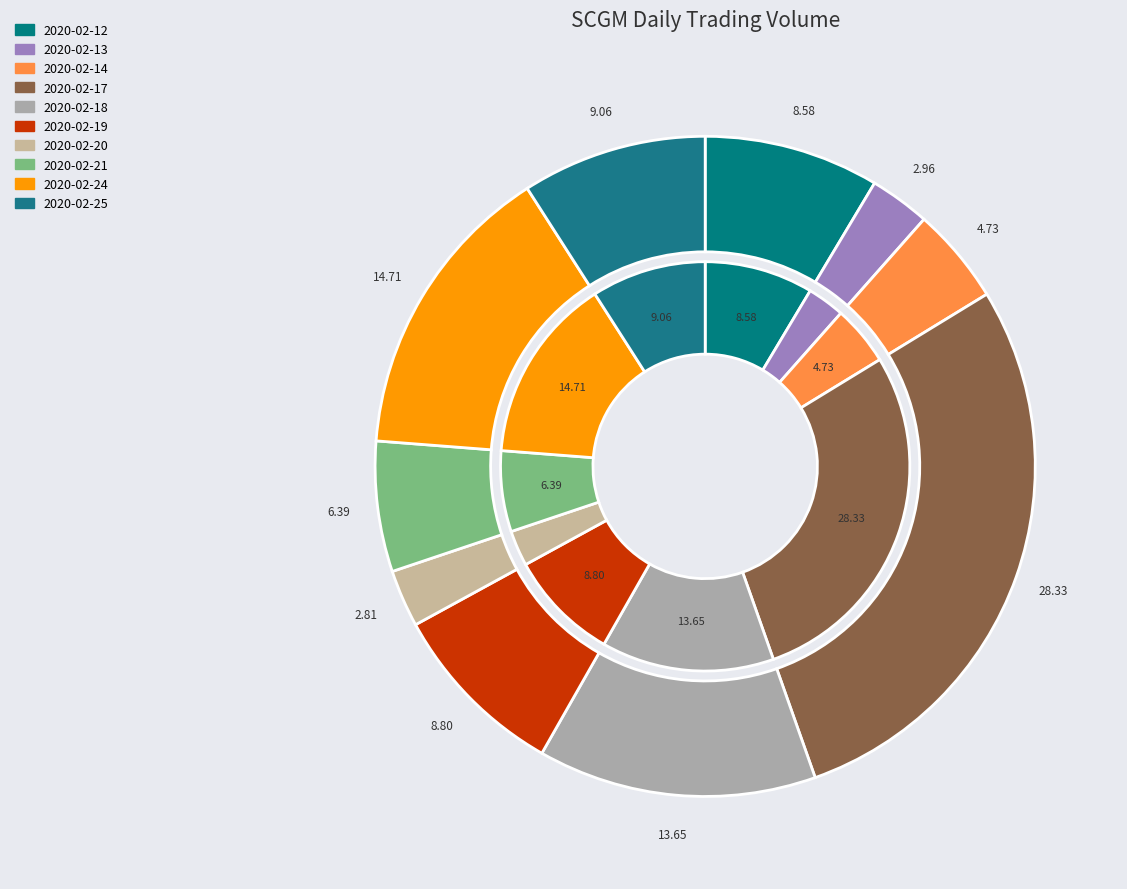

How many slices are in this pie chart?

10